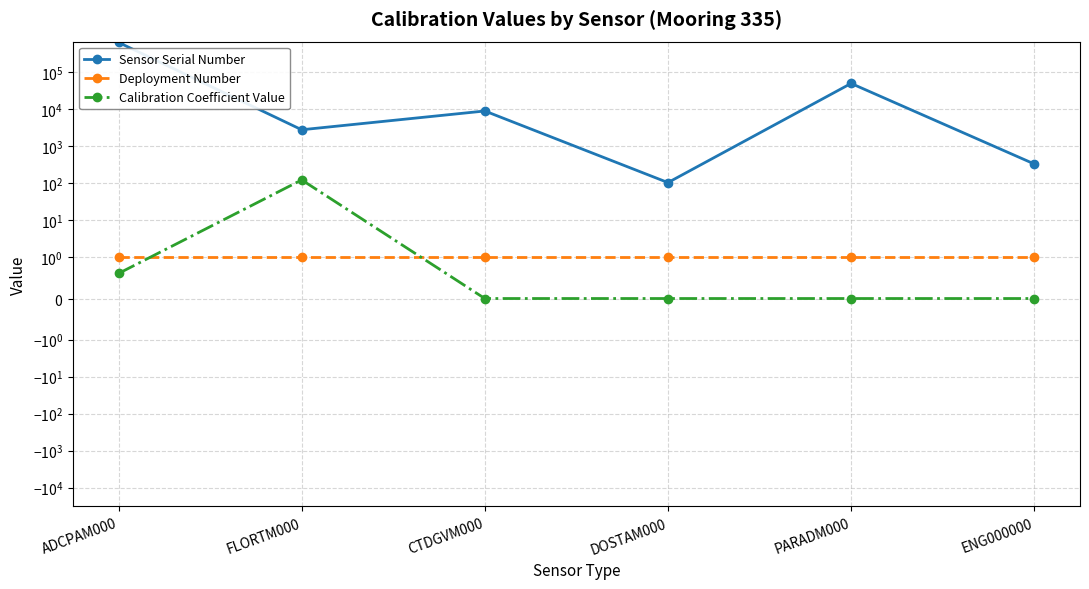

Reading left to right, extract all data points from this chart.

Sensor Serial Number: ADCPAM000=643111.0	FLORTM000=2809.0	CTDGVM000=9029.0	DOSTAM000=105.0	PARADM000=50151.0	ENG000000=335.0
Deployment Number: ADCPAM000=1.0	FLORTM000=1.0	CTDGVM000=1.0	DOSTAM000=1.0	PARADM000=1.0	ENG000000=1.0
Calibration Coefficient Value: ADCPAM000=0.6	FLORTM000=124.0	CTDGVM000=0.0	DOSTAM000=0.0	PARADM000=0.0	ENG000000=0.0